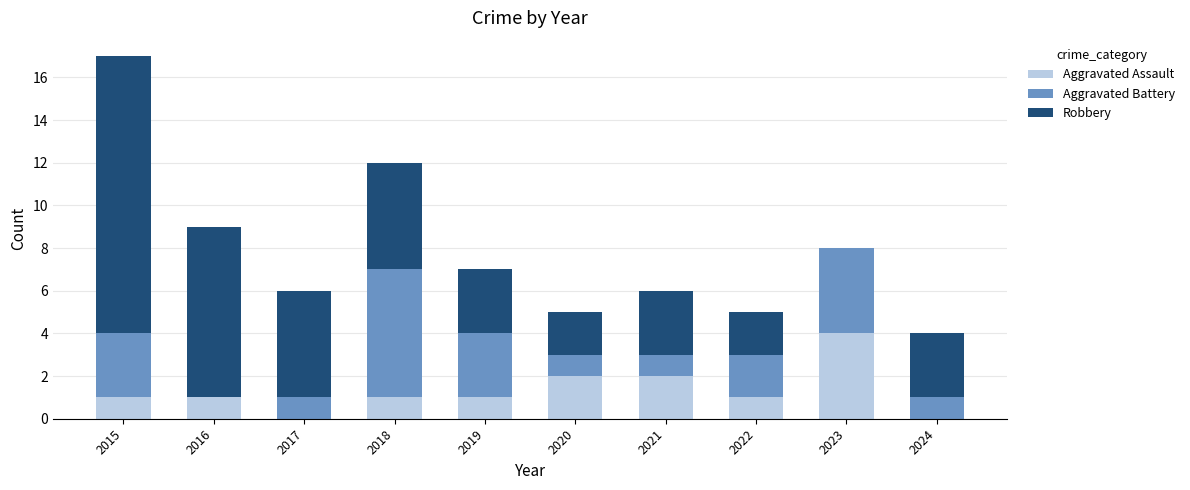

True or false: Aggravated Assault has a value of -2 at 2024.

False